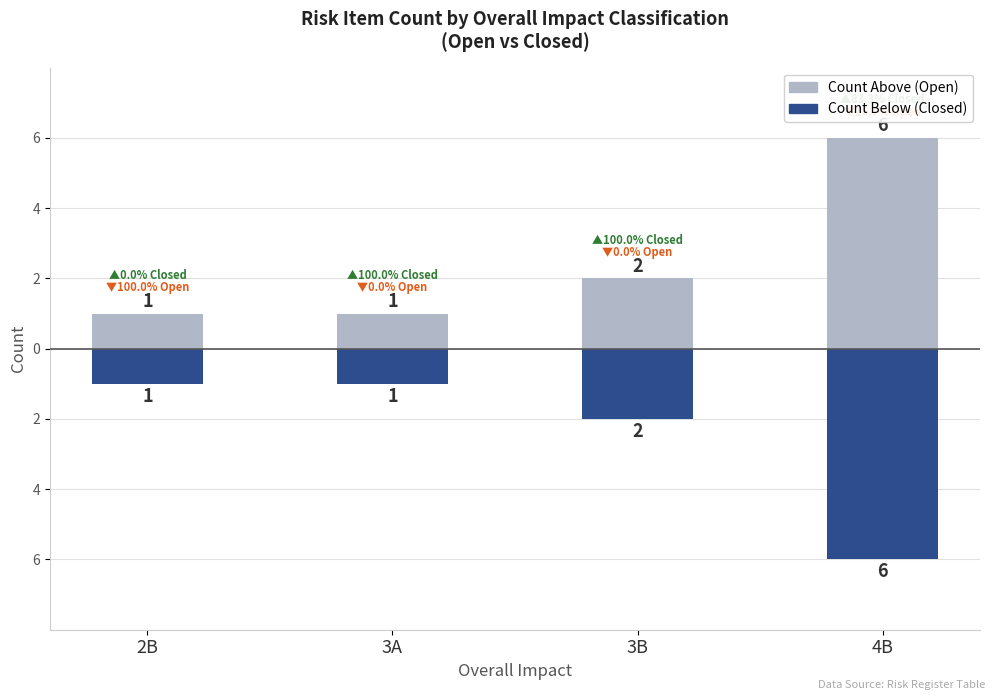

Which series has the largest range (max minus min)?

Count (above)